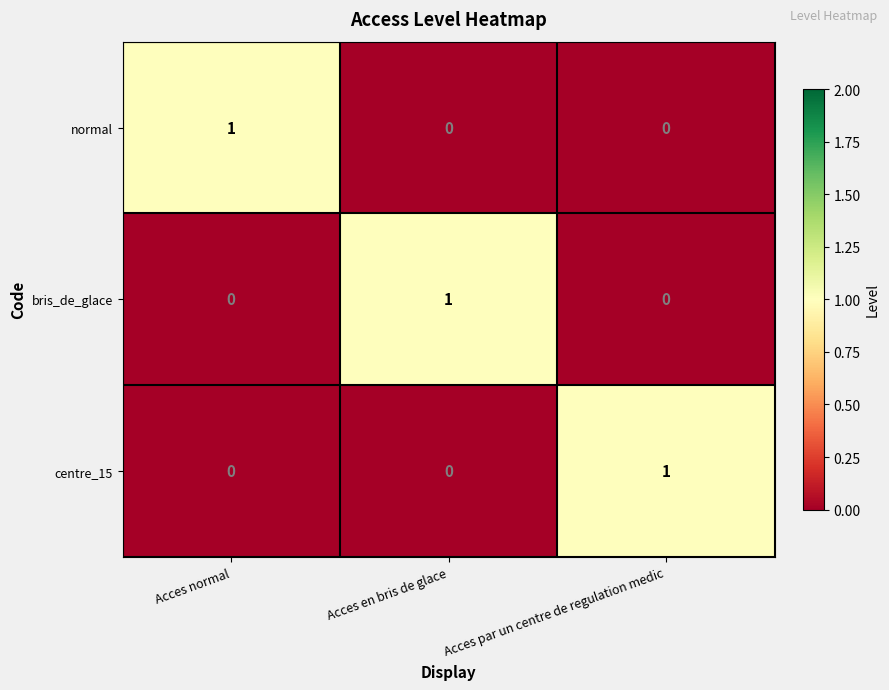

Reading right to left, what are all the values shown in this chart?

normal: Acces par un centre de regulation medic=0	Acces en bris de glace=0	Acces normal=1
bris_de_glace: Acces par un centre de regulation medic=0	Acces en bris de glace=1	Acces normal=0
centre_15: Acces par un centre de regulation medic=1	Acces en bris de glace=0	Acces normal=0